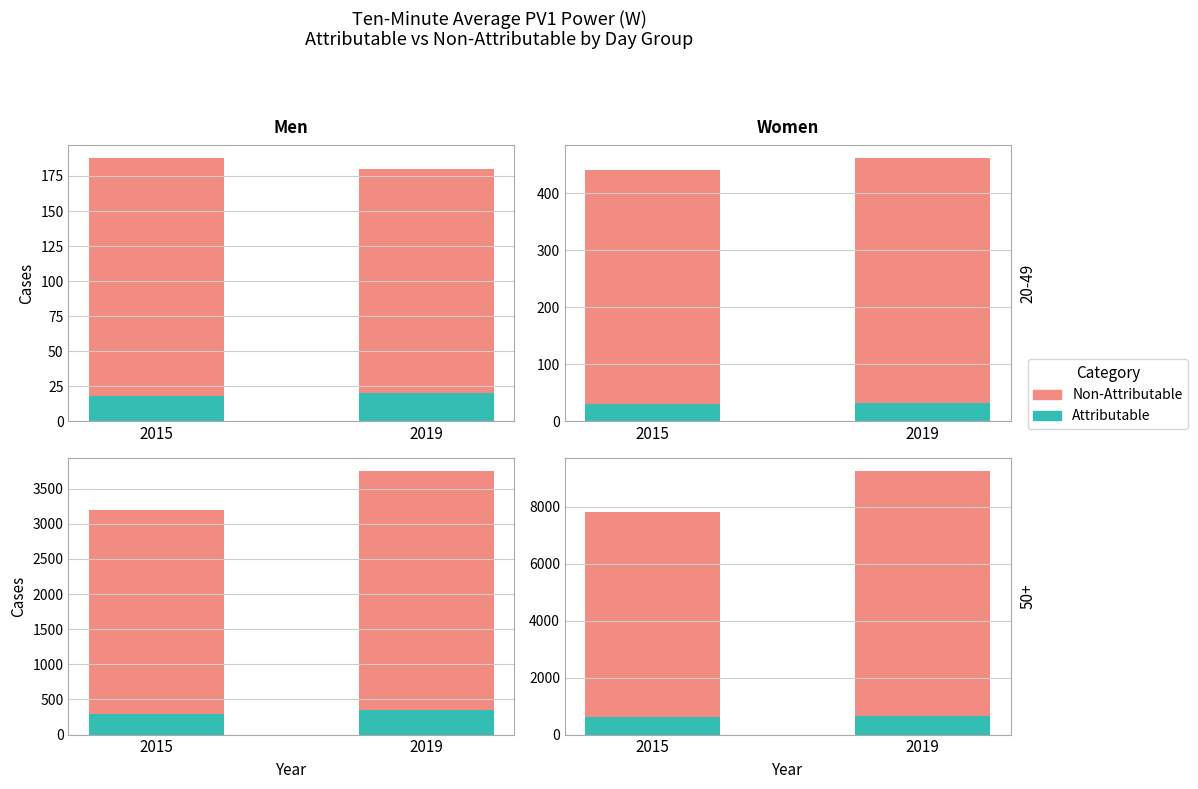

At which category is the sum across all series the highest?

2019